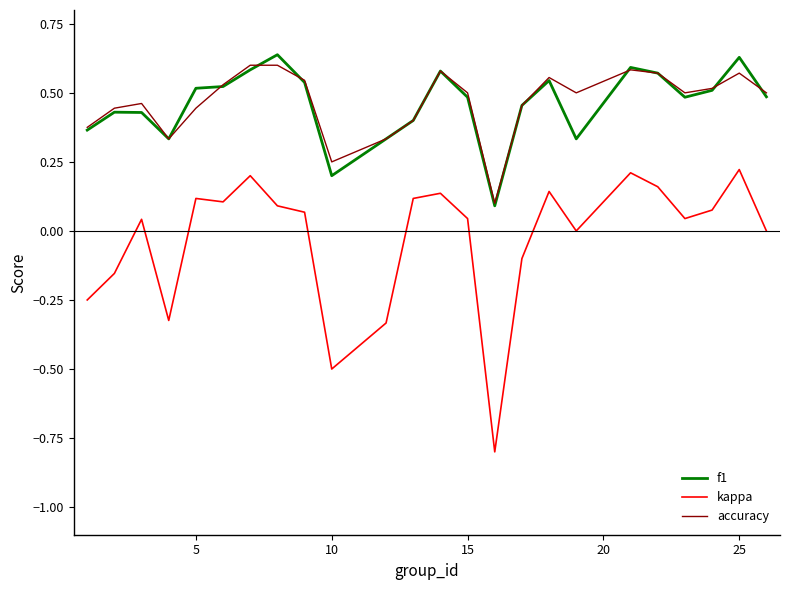

Which series has the widest spread of values?

kappa